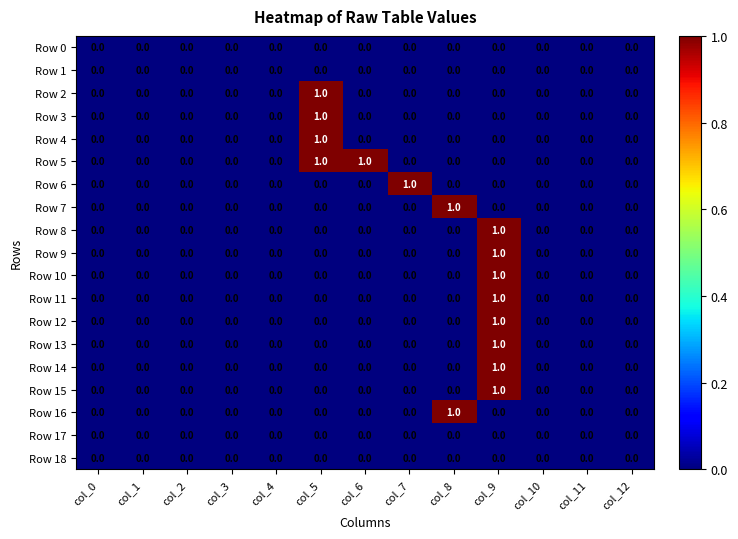

Which series has the largest total across all categories?

Row 5